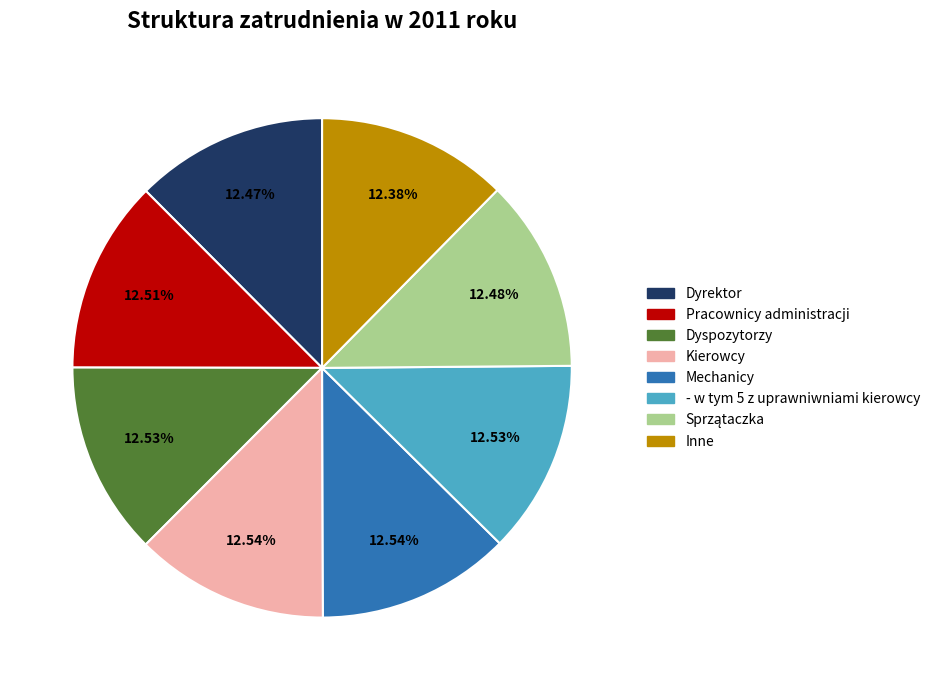

What is the ratio of the value at Kierowcy to the value at Inne?

1.0